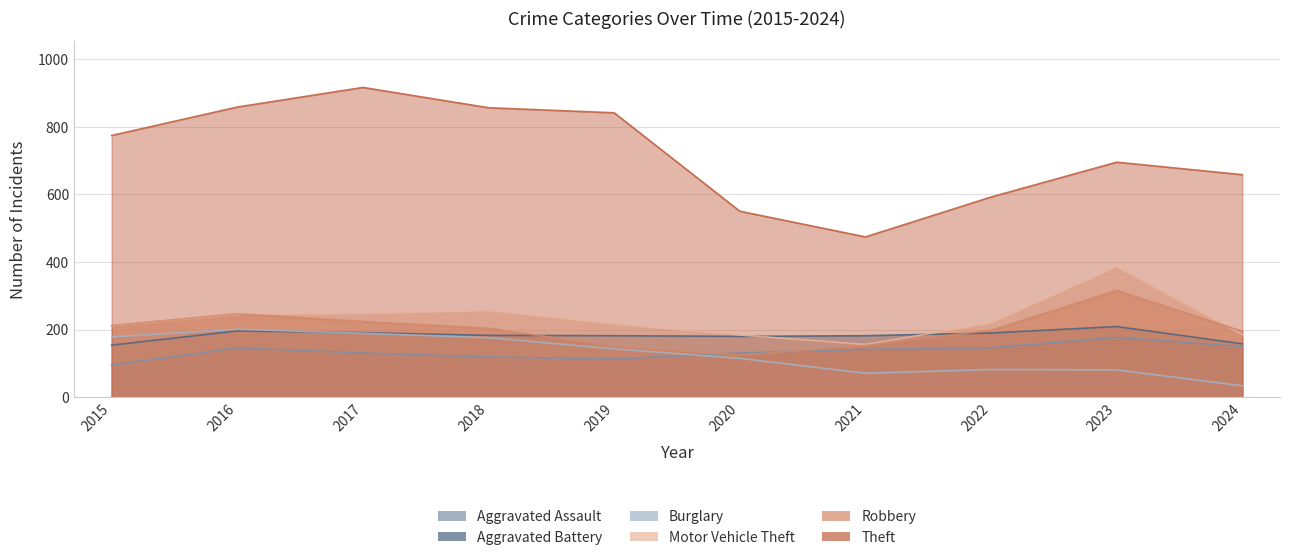

Which label corresponds to the largest value in the chart?

2017